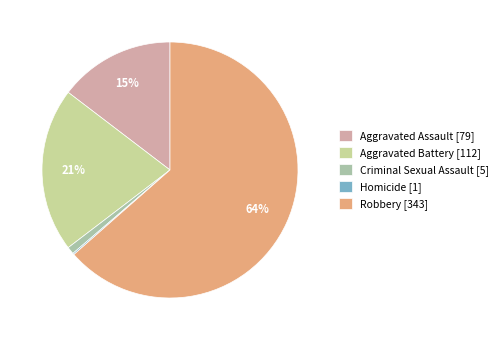

How many slices are in this pie chart?

5